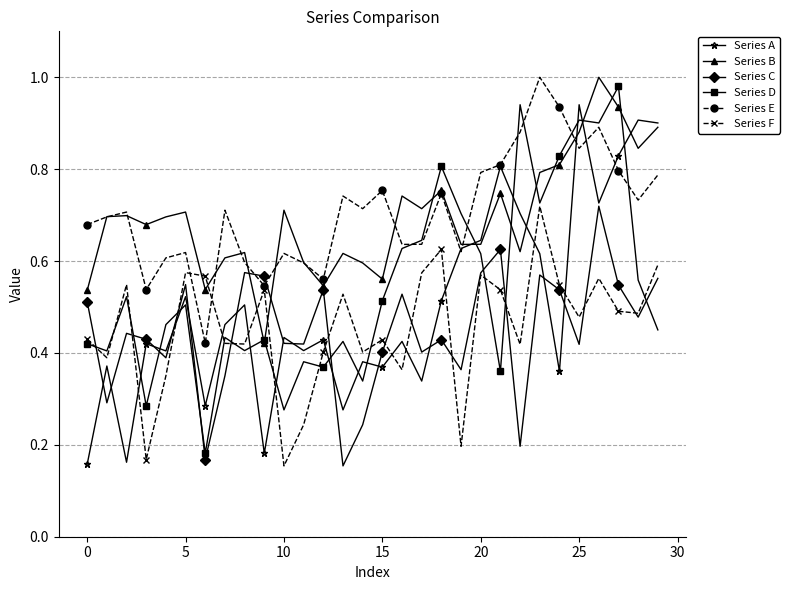

After their last crossing, which series has the higher values: Series F or Series B?

Series B